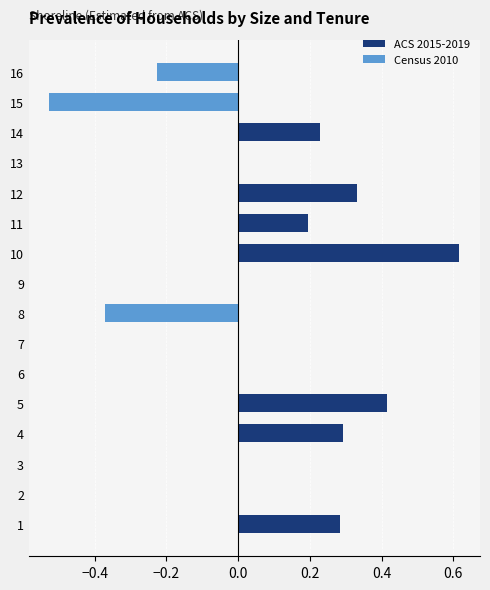

What is the sum of all values?

1.2